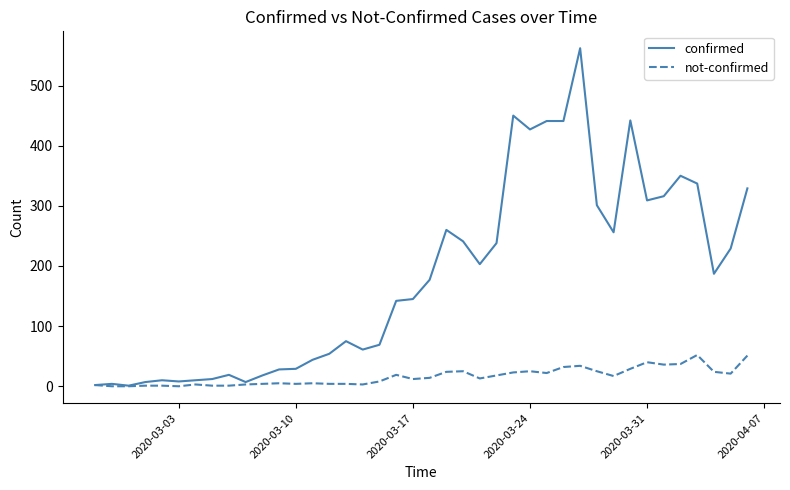

Which series has the largest total across all categories?

confirmed